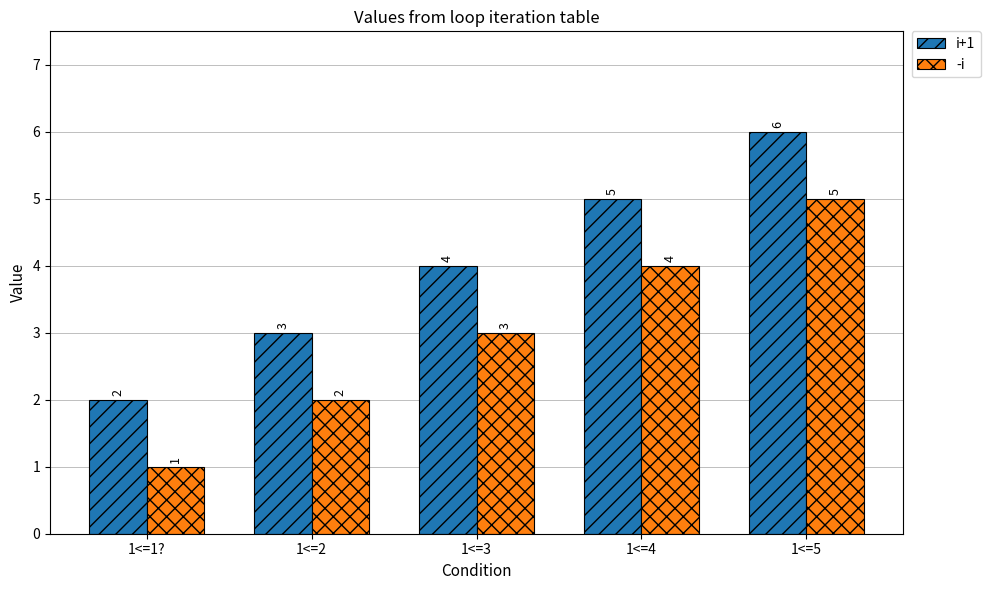

How many categories are shown in the chart?

5